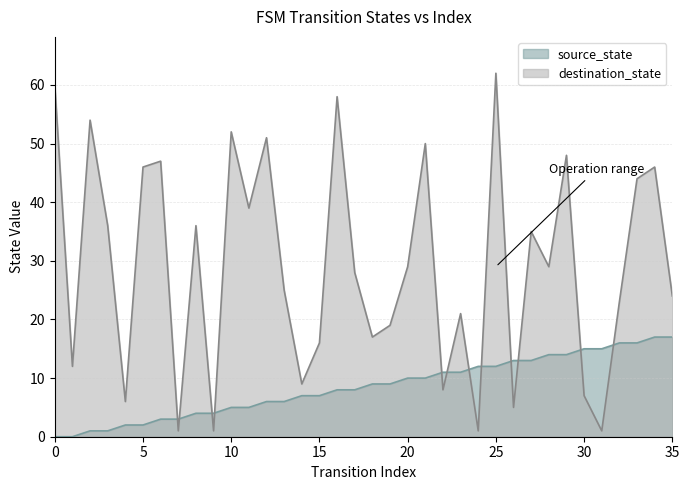

True or false: source_state has more than 0 interior local peaks.

False